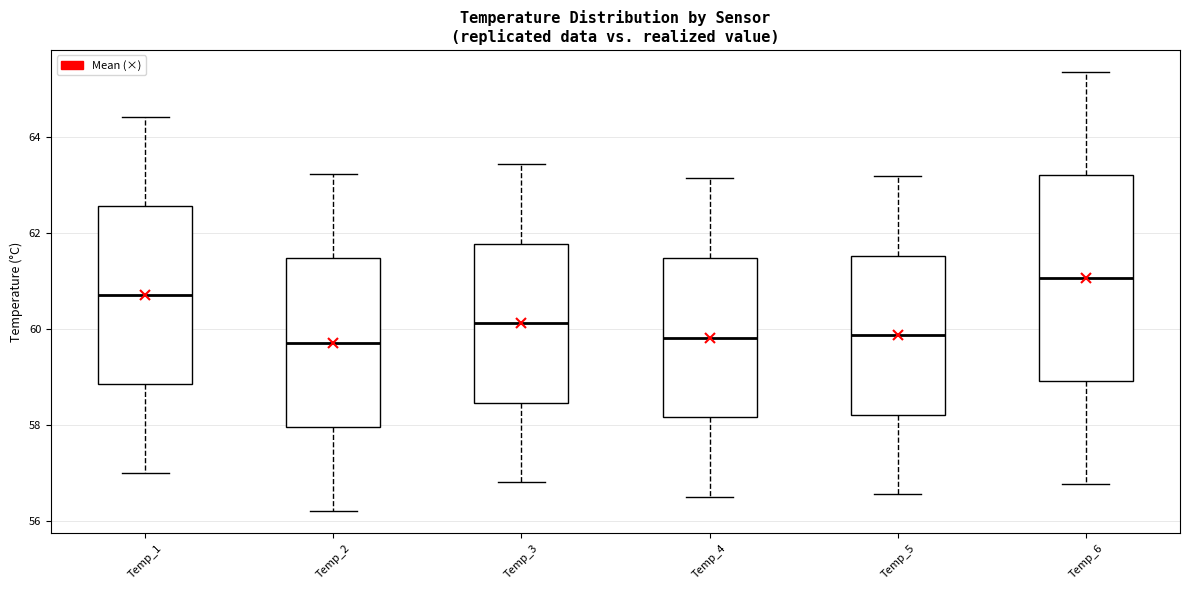

Reading left to right, read every box against the y-axis: the position of its median line, the range the box covers, and the ends of its whiskers. The values are not printed on the chart, so give them approximately, as read against the axis.

Temp_1: median 60.8, box 58.8 to 62.6, whiskers 57.0 to 64.4
Temp_2: median 59.8, box 58.0 to 61.4, whiskers 56.2 to 63.2
Temp_3: median 60.2, box 58.4 to 61.8, whiskers 56.8 to 63.4
Temp_4: median 59.8, box 58.2 to 61.4, whiskers 56.6 to 63.2
Temp_5: median 59.8, box 58.2 to 61.6, whiskers 56.6 to 63.2
Temp_6: median 61.0, box 59.0 to 63.2, whiskers 56.8 to 65.4